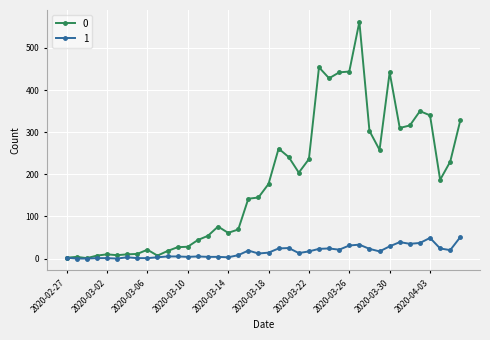

List the series in order of their peak value, highest first.

0, 1